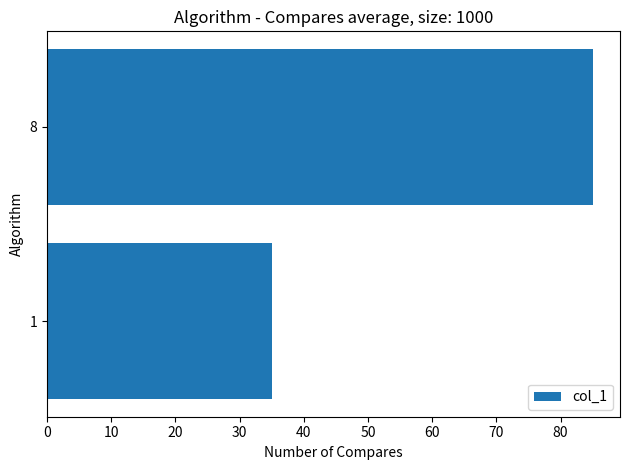

Approximately how many times larger is the value at 1 compared to 8?

0.4